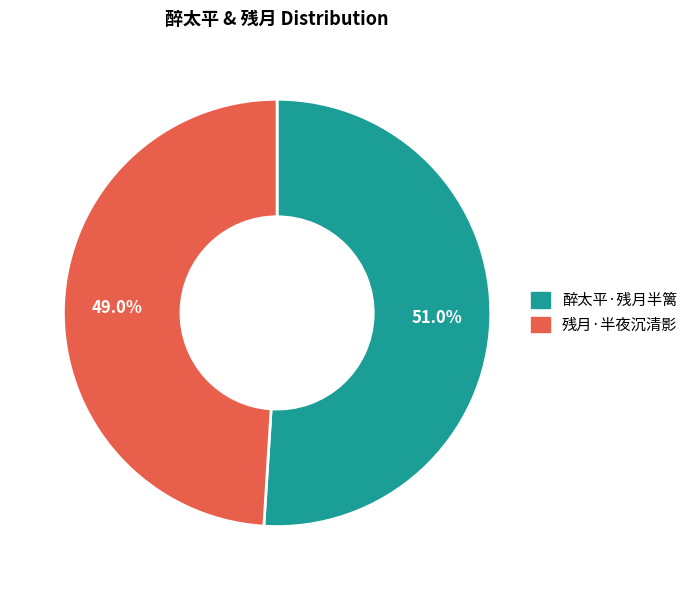

The 醉太平·残月半篱 slice represents 64% of the pie. True or false?

False